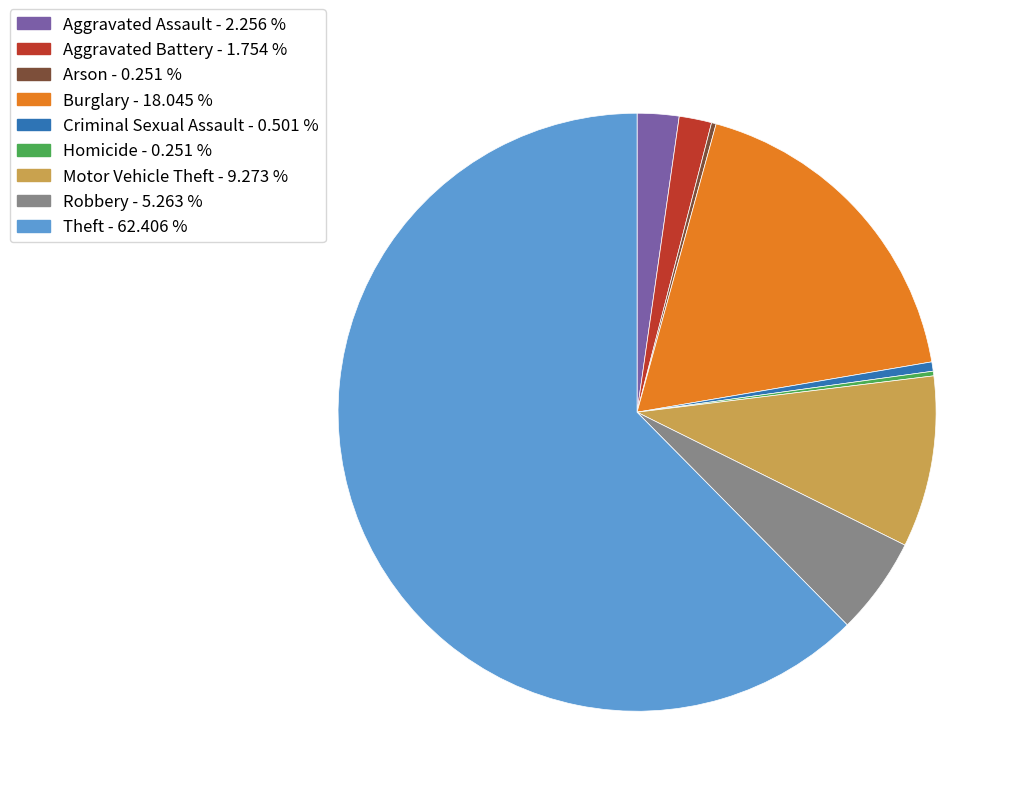

Is there a majority slice in this chart?

Yes